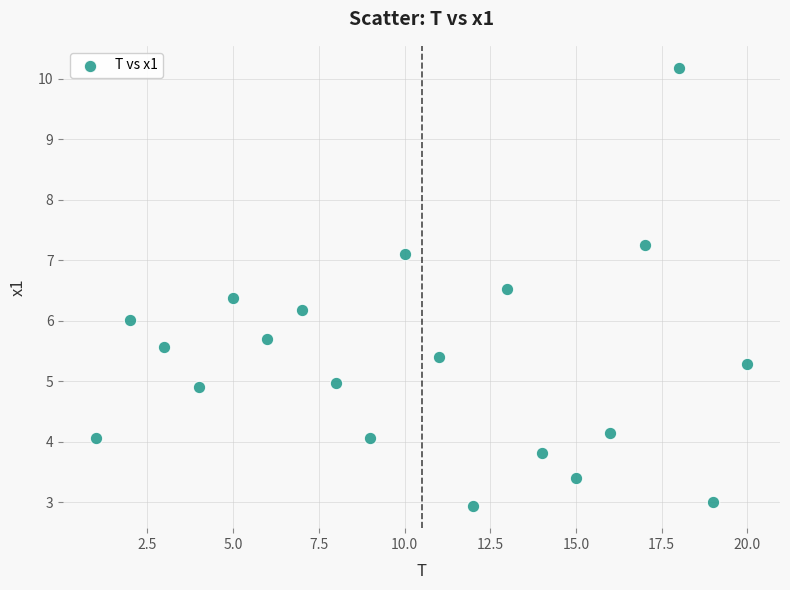

What is the range of Y values (max minus min)?

7.3